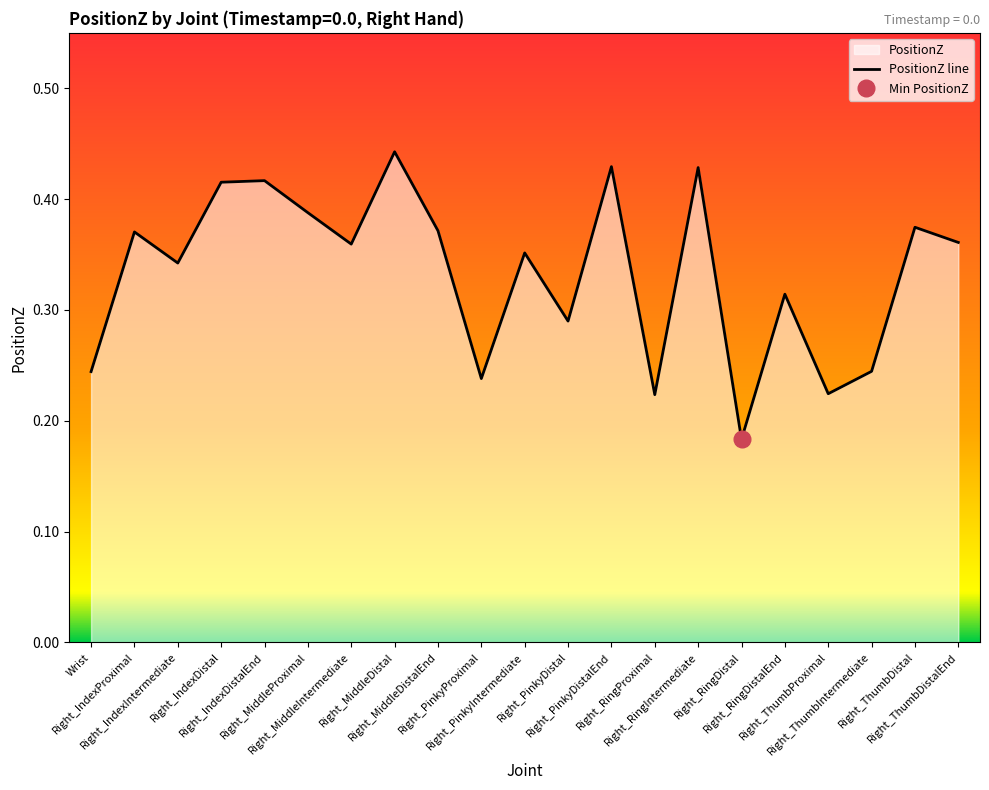

What is the difference between the second highest and second lowest values?

0.2